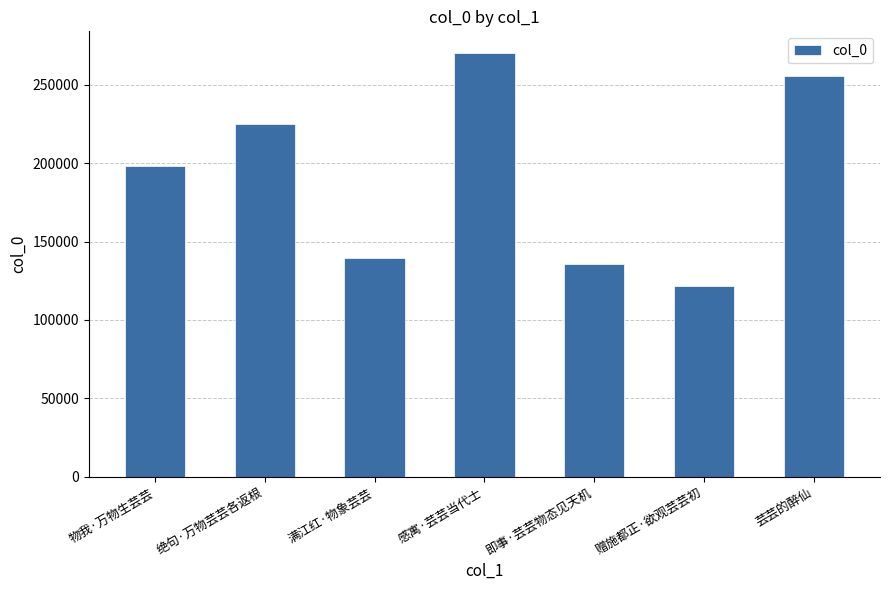

Rank the categories by value from highest to lowest.

感寓·芸芸当代士, 芸芸的醉仙, 绝句·万物芸芸各返根, 物我·万物生芸芸, 满江红·物象芸芸, 即事·芸芸物态见天机, 赠施都正·欲观芸芸初